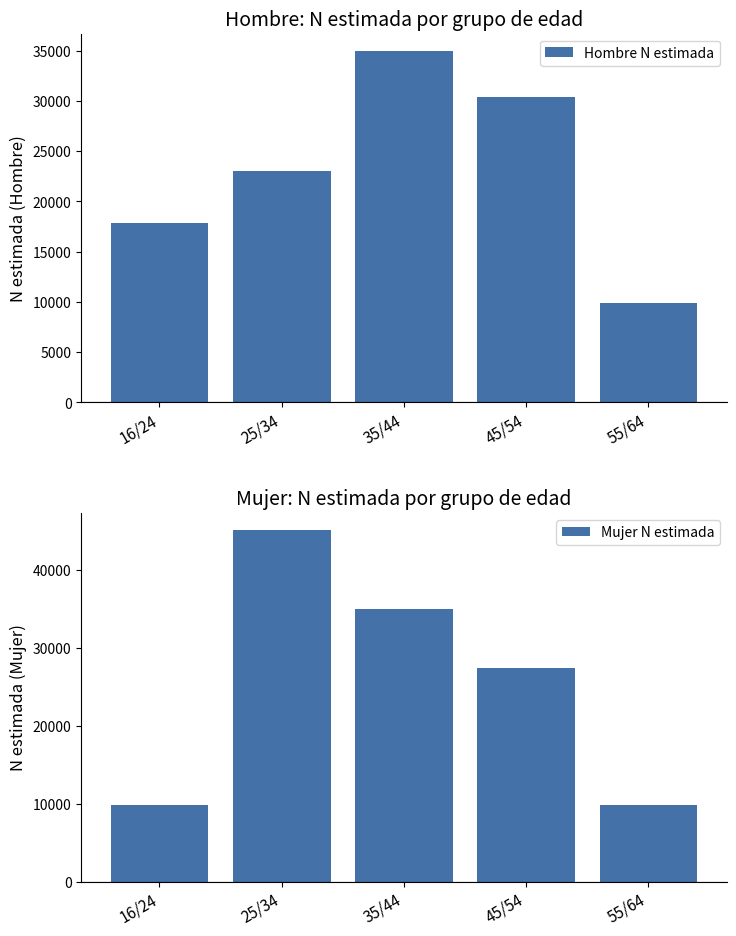

Does the chart contain any negative values?

No